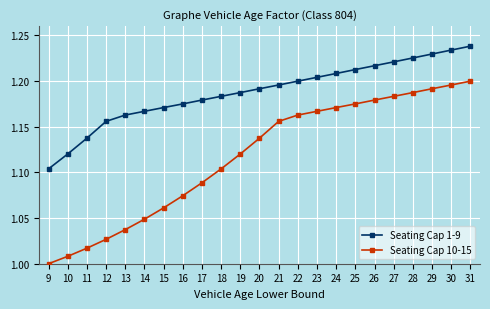

What is the sum of the Seating Cap 1-9 values at 19 and 29?

2.4